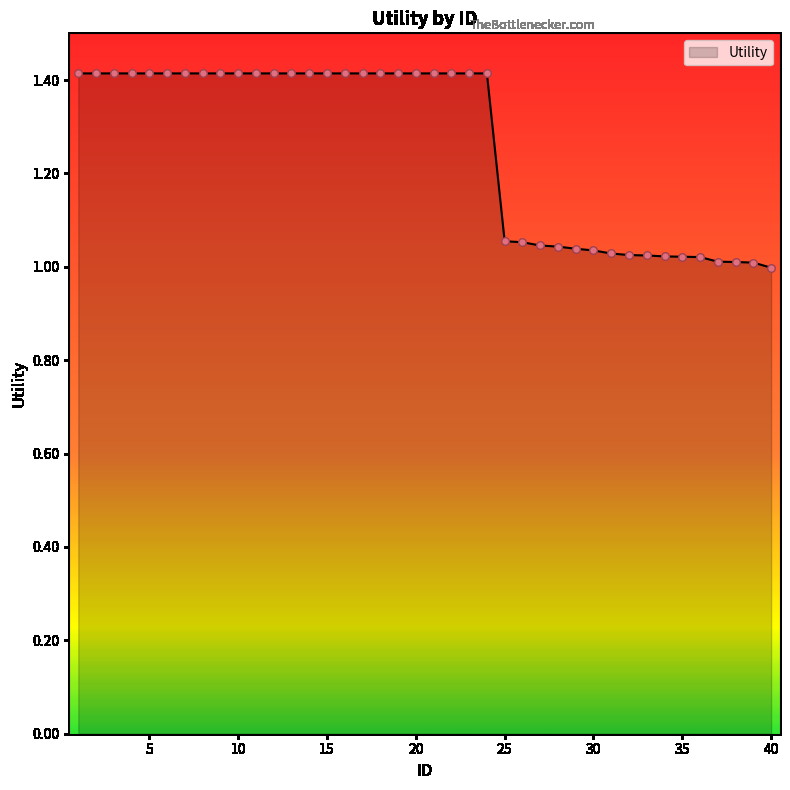

What is the maximum value shown in the chart?

1.4